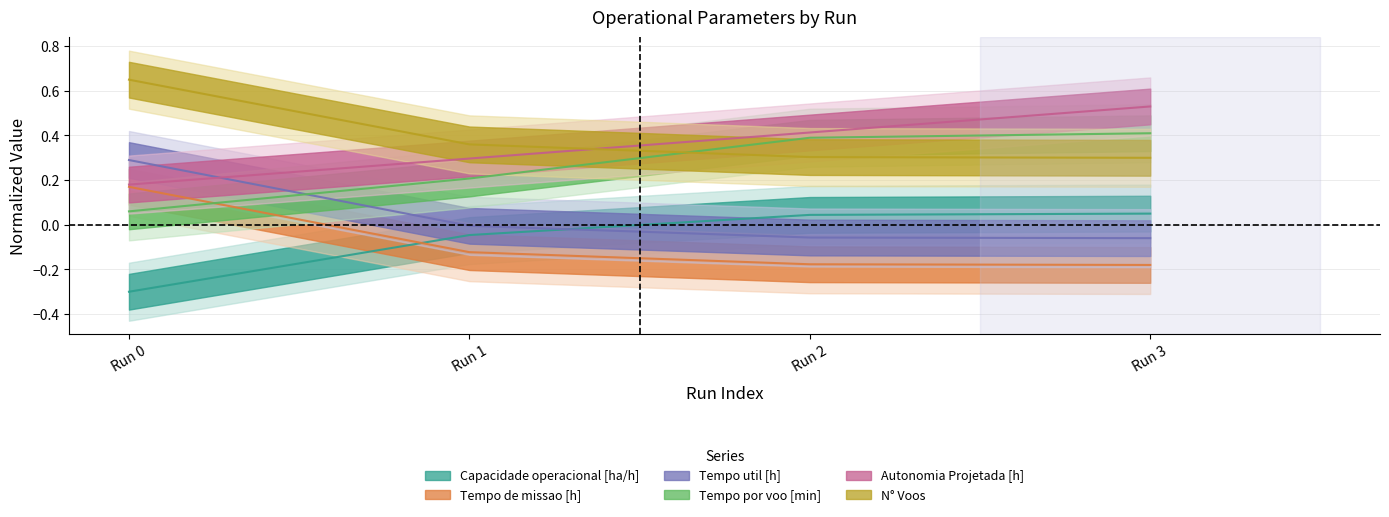

What is the minimum value shown in the chart?

-0.3